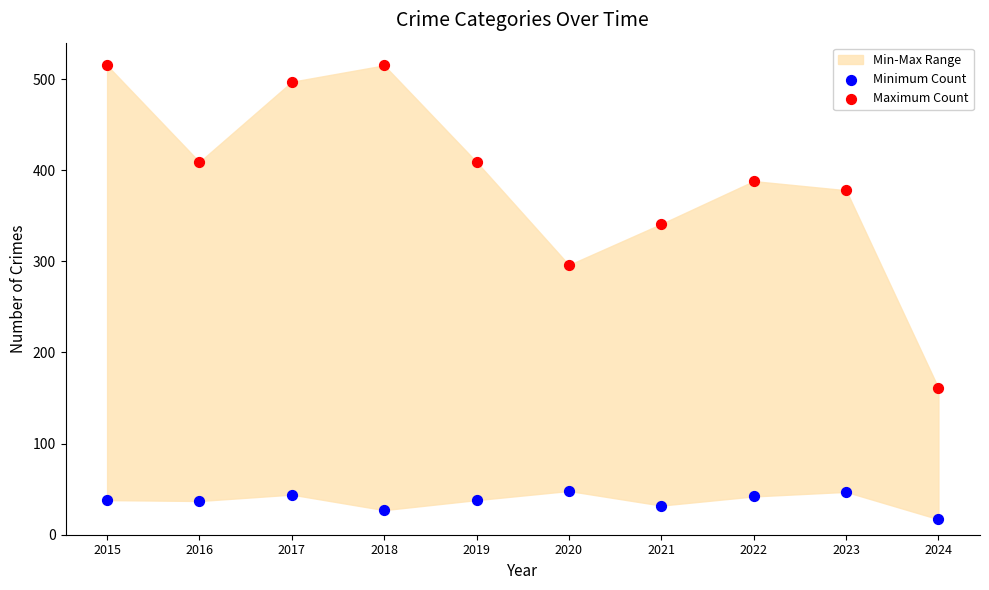

Across all data points, what is the range of Y values (max minus min)?

498